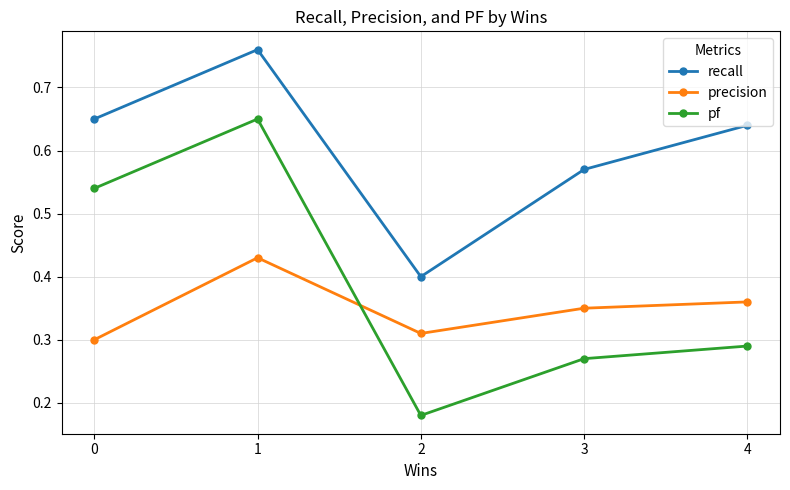

Is the value of pf at 2 greater than the value of recall at 4?

No